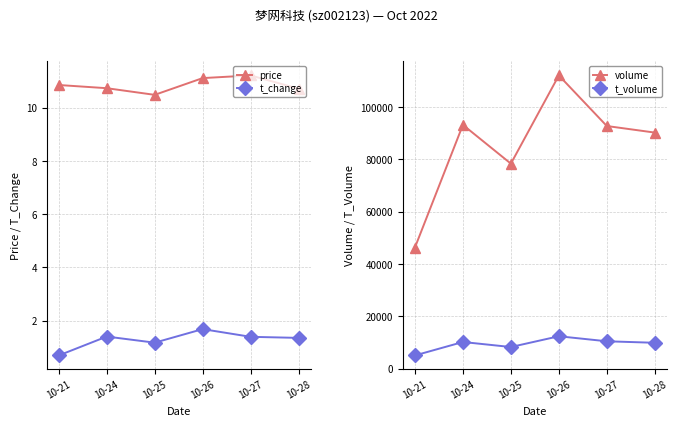

What are all the series names shown in the legend?

price, t_change, volume, t_volume